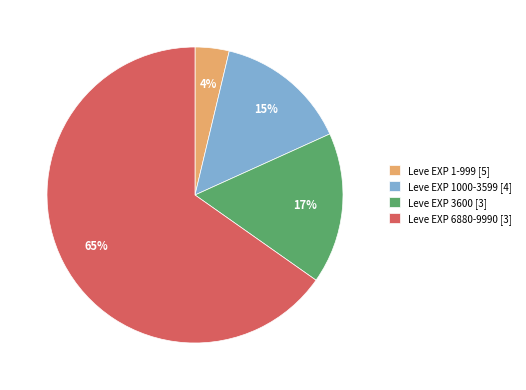

What percentage is the Leve EXP 1-999 [5] slice, to the nearest percent?

4%